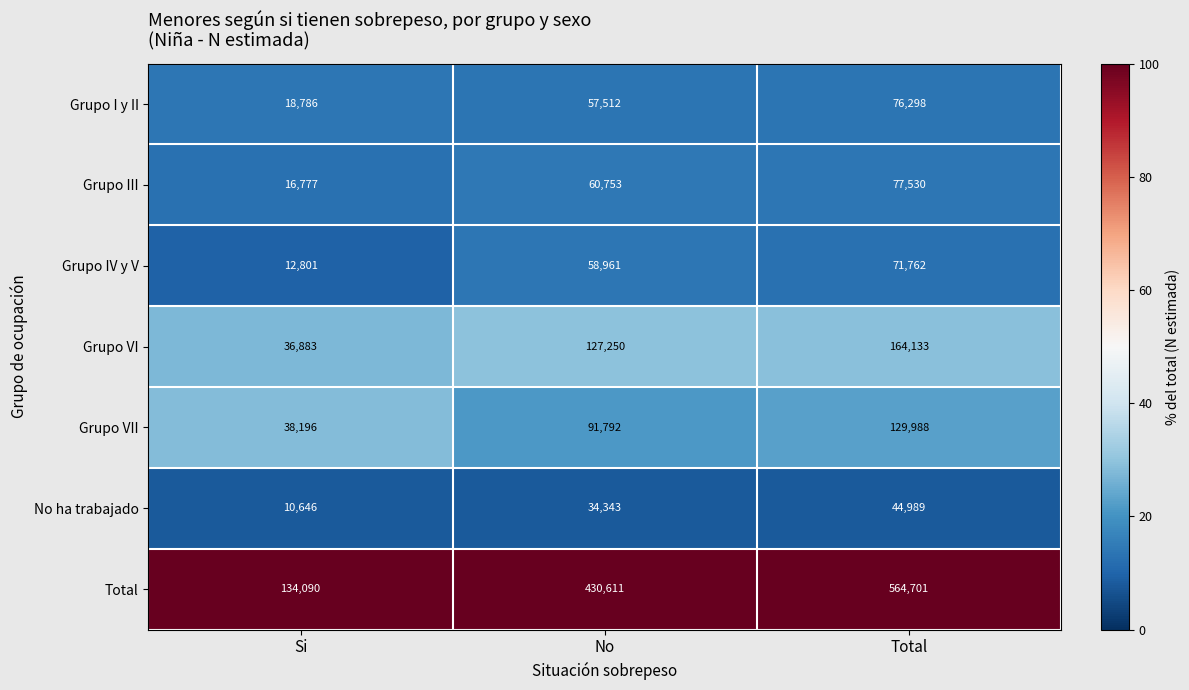

Count the number of categories in the chart.

3